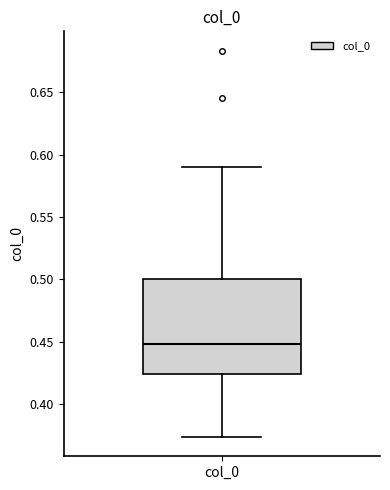

Where does the median line of the box for col_0 sit on the y-axis? The values are not printed on the chart, so give them approximately, as read against the axis.

0.450